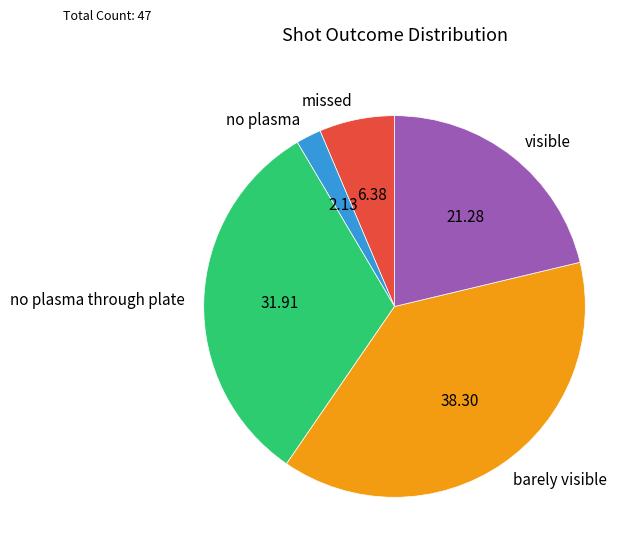

Do missed and no plasma through plate together represent more than half of the pie?

No